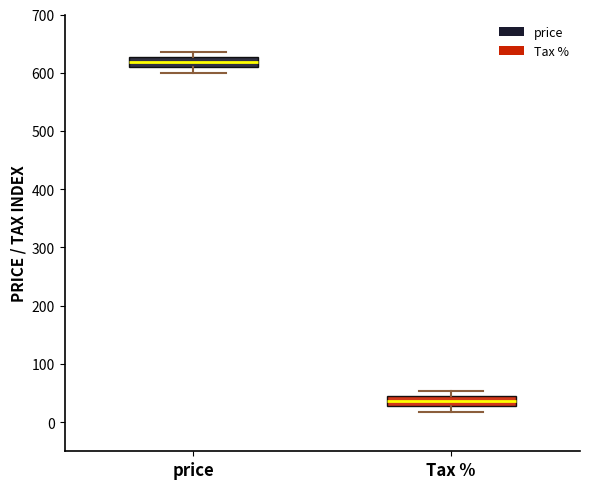

Where is the lower edge of the box for Tax % on the y-axis? The values are not printed on the chart, so give them approximately, as read against the axis.

30